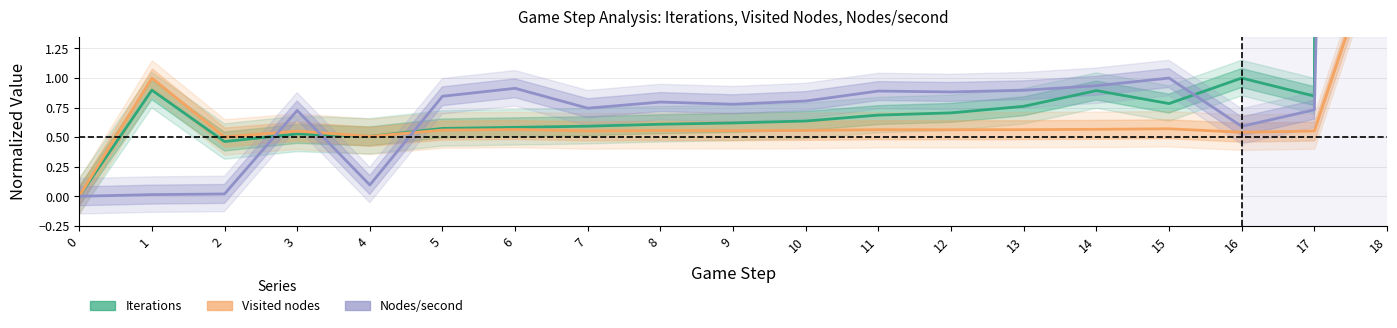

Reading right to left, transcribe all the data shown in this chart.

Iterations: 151.6	0.8	1.0	0.8	0.9	0.8	0.7	0.7	0.6	0.6	0.6	0.6	0.6	0.6	0.5	0.5	0.5	0.9	0.0
Visited nodes: 2.4	0.6	0.5	0.6	0.6	0.6	0.6	0.6	0.6	0.6	0.6	0.6	0.6	0.6	0.5	0.6	0.5	1.0	0.0
Nodes/second: 26.6	0.7	0.6	1.0	0.9	0.9	0.9	0.9	0.8	0.8	0.8	0.7	0.9	0.8	0.1	0.7	0.0	0.0	0.0